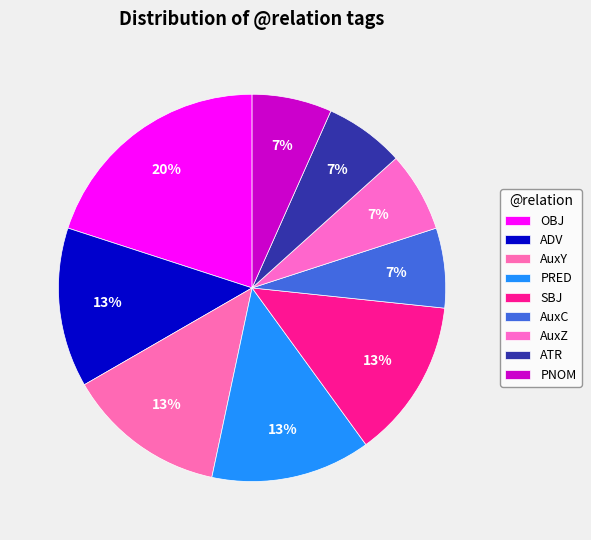

How many slices are in this pie chart?

9